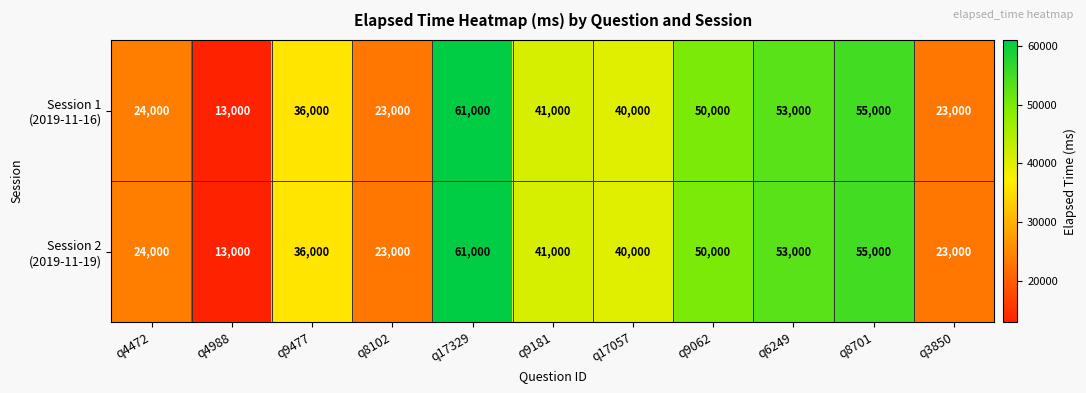

What is the smallest value displayed?

13000